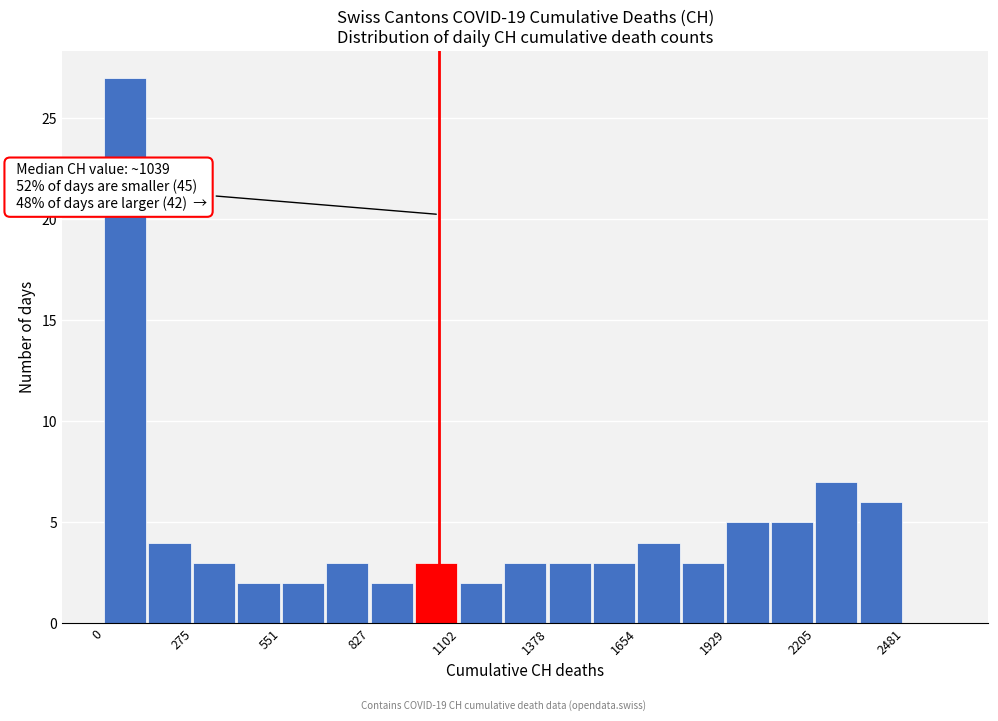

Read against the x-axis, roughly where is the centre of the tallest bar?

50